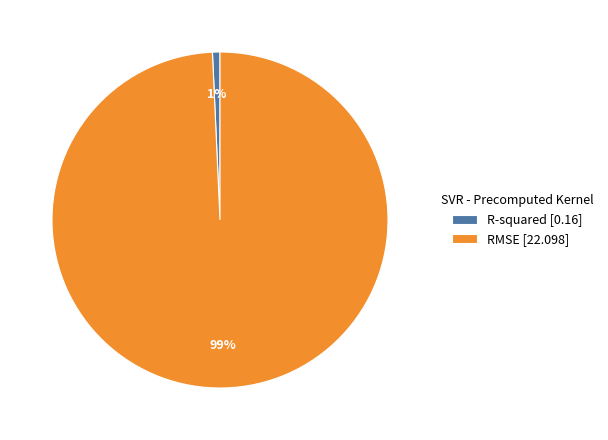

To the nearest percent, what is the average slice percentage?

50%